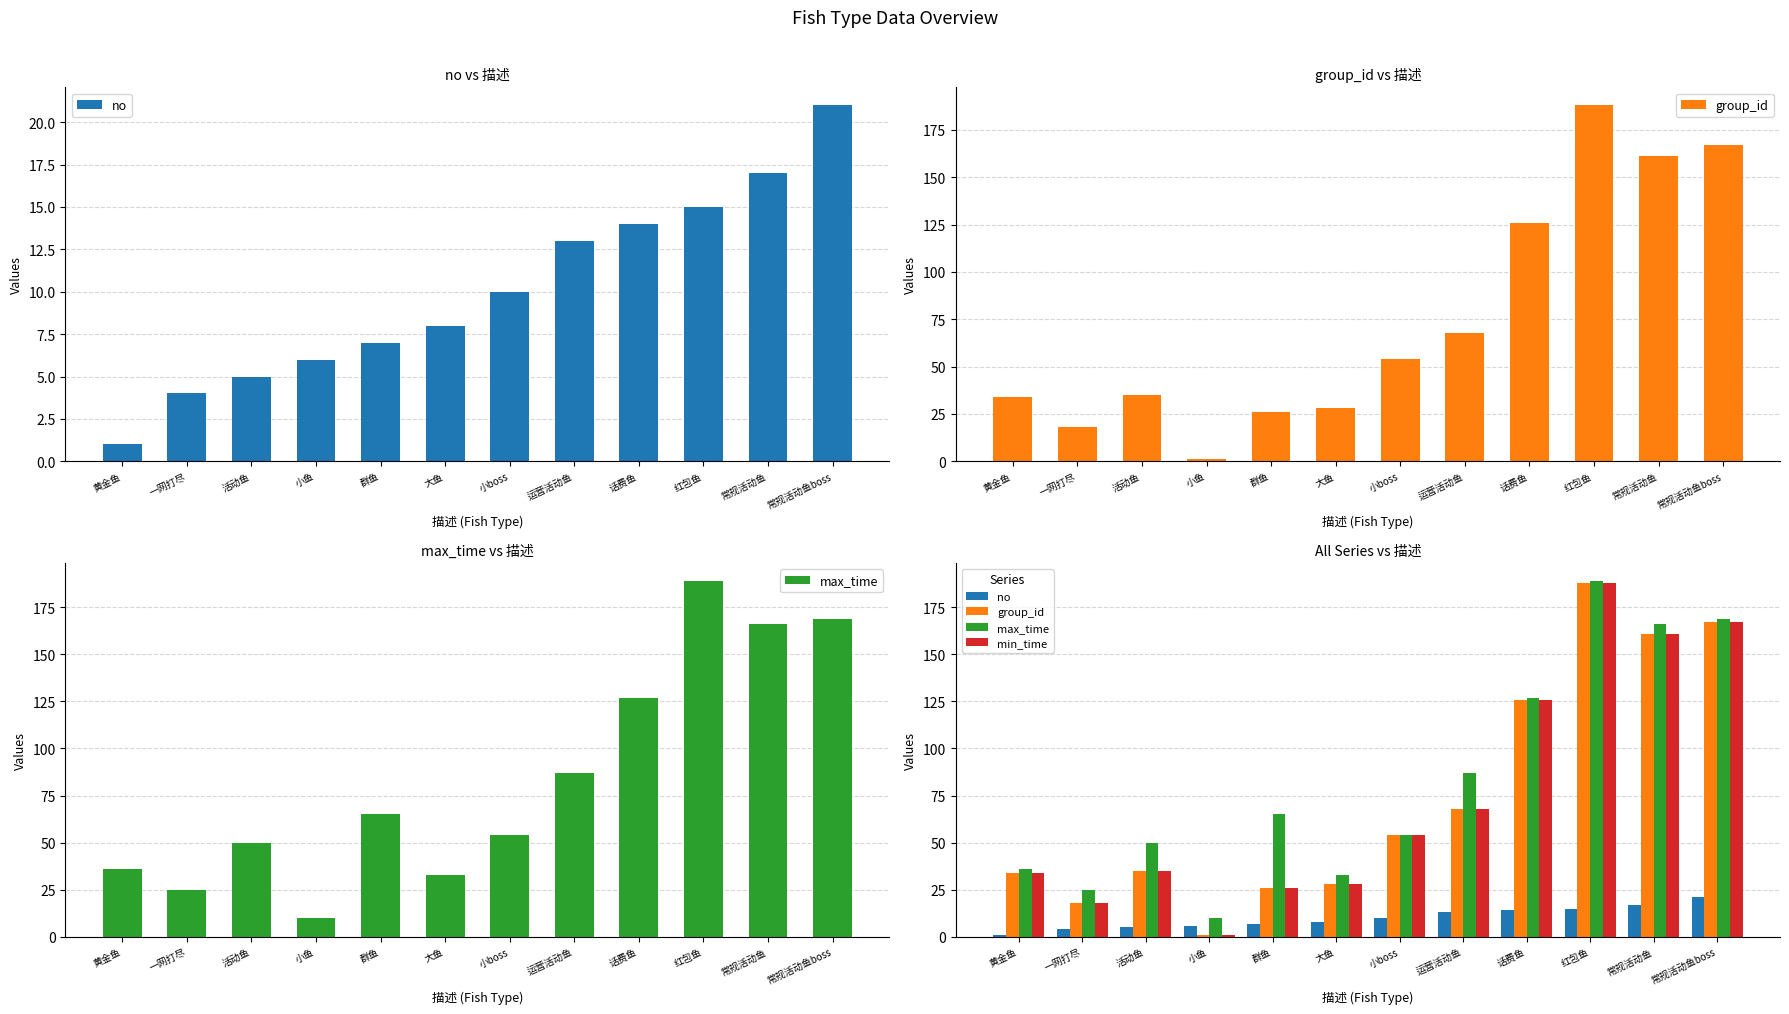

At which category is the sum across all series the highest?

红包鱼